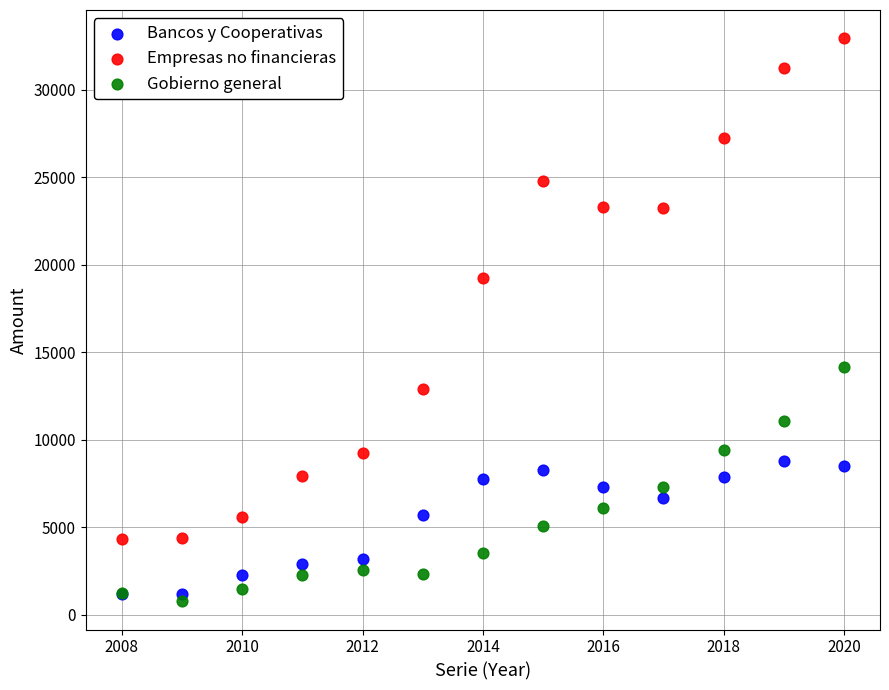

Which series contains the highest Y value?

Empresas no financieras